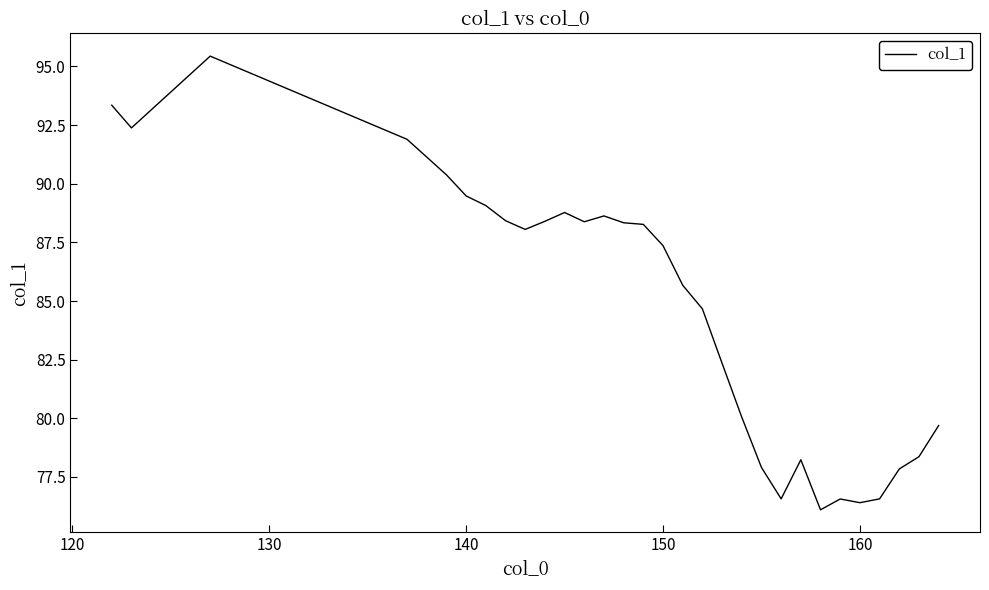

What is the greatest value displayed?

95.4